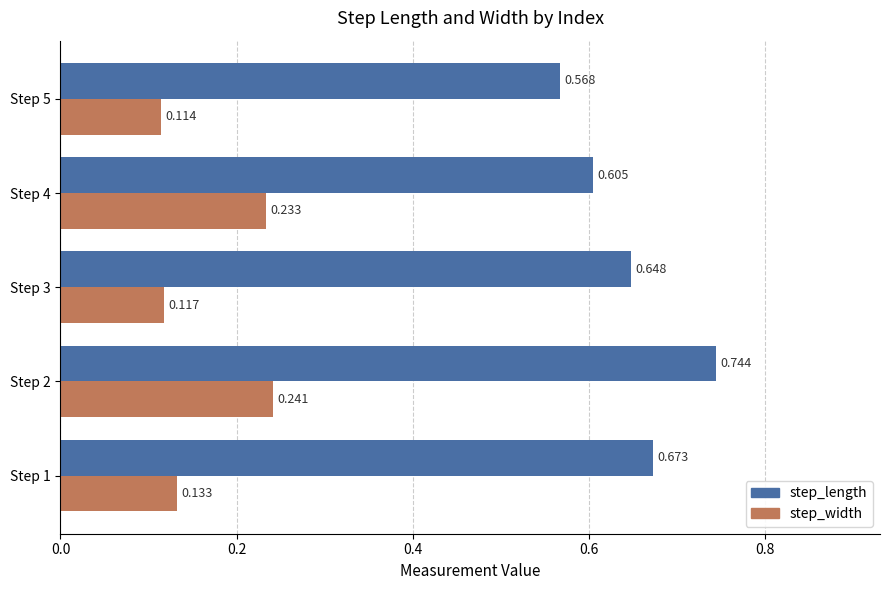

Is the value of step_length at Step 3 greater than the value of step_width at Step 5?

Yes